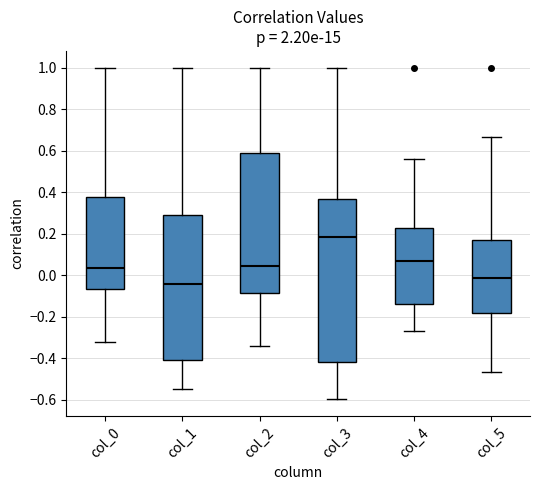

Reading left to right, read every box against the y-axis: the position of its median line, the range the box covers, and the ends of its whiskers. The values are not printed on the chart, so give them approximately, as read against the axis.

col_0: median 0.04, box -0.06 to 0.38, whiskers -0.32 to 1.00
col_1: median -0.04, box -0.40 to 0.28, whiskers -0.54 to 1.00
col_2: median 0.04, box -0.08 to 0.58, whiskers -0.34 to 1.00
col_3: median 0.18, box -0.42 to 0.36, whiskers -0.60 to 1.00
col_4: median 0.06, box -0.14 to 0.22, whiskers -0.26 to 0.56
col_5: median -0.02, box -0.18 to 0.16, whiskers -0.46 to 0.66